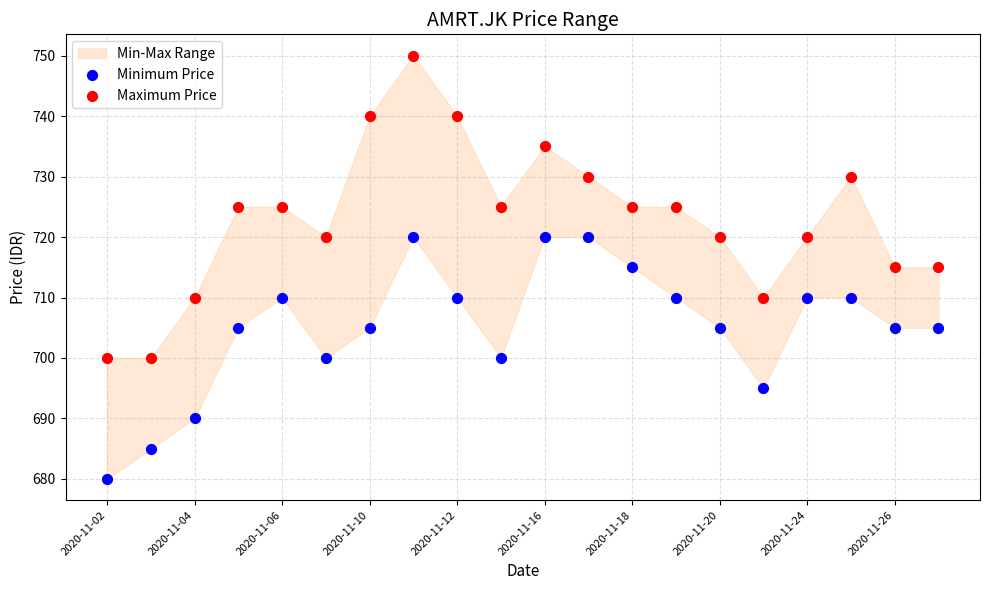

Which series has the largest Y range (max minus min)?

Maximum Price